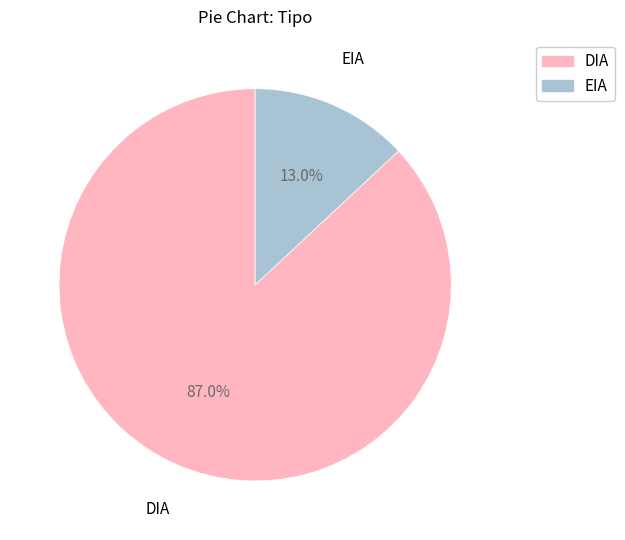

To the nearest percent, what is the difference between the DIA and EIA slice percentages?

74%